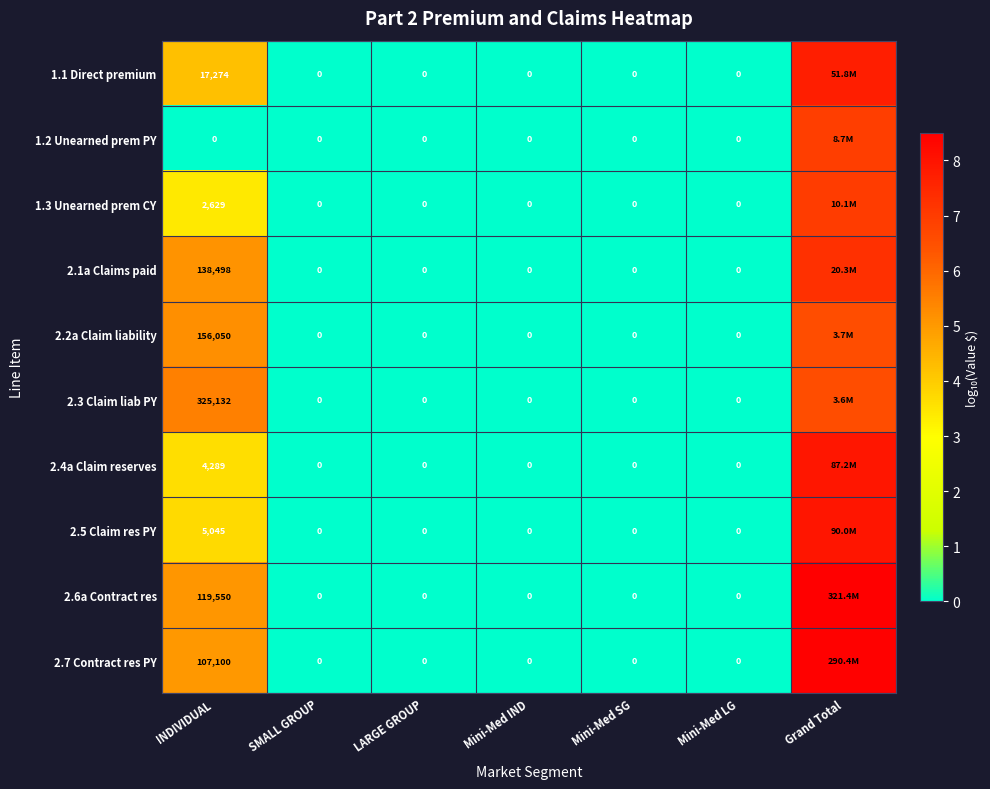

The value of 2.1a Claims paid at LARGE GROUP is 3.1. True or false?

False